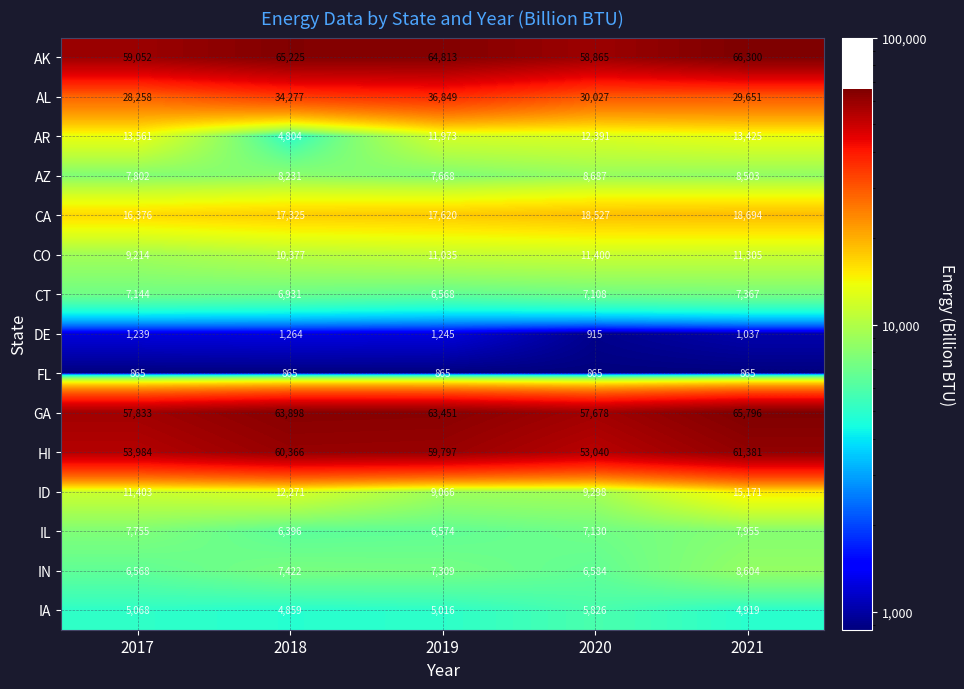

What is the highest value of the IL series?

7955